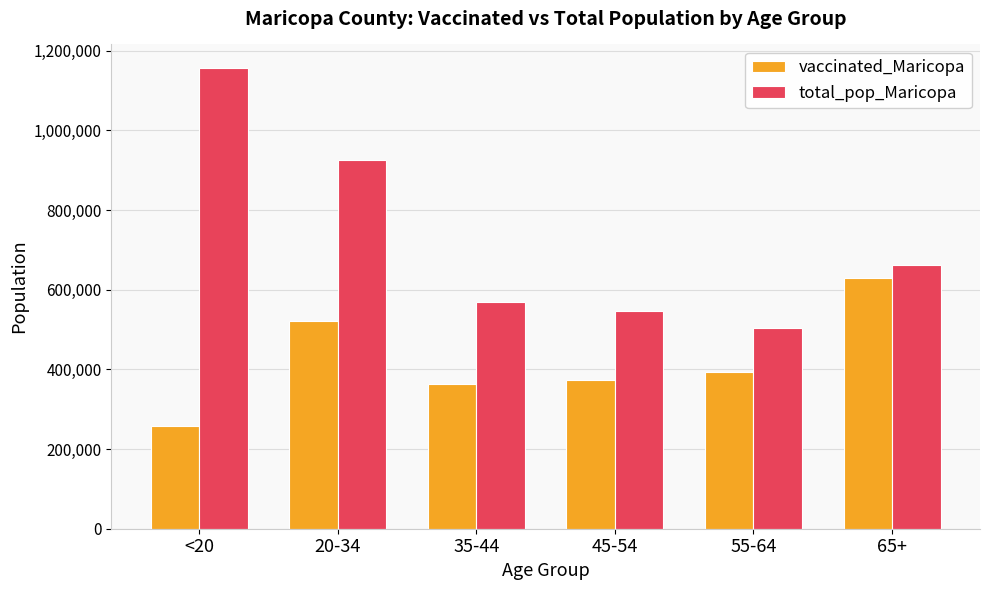

What is the difference between the maximum and second lowest values in the total_pop_Maricopa series?

611030